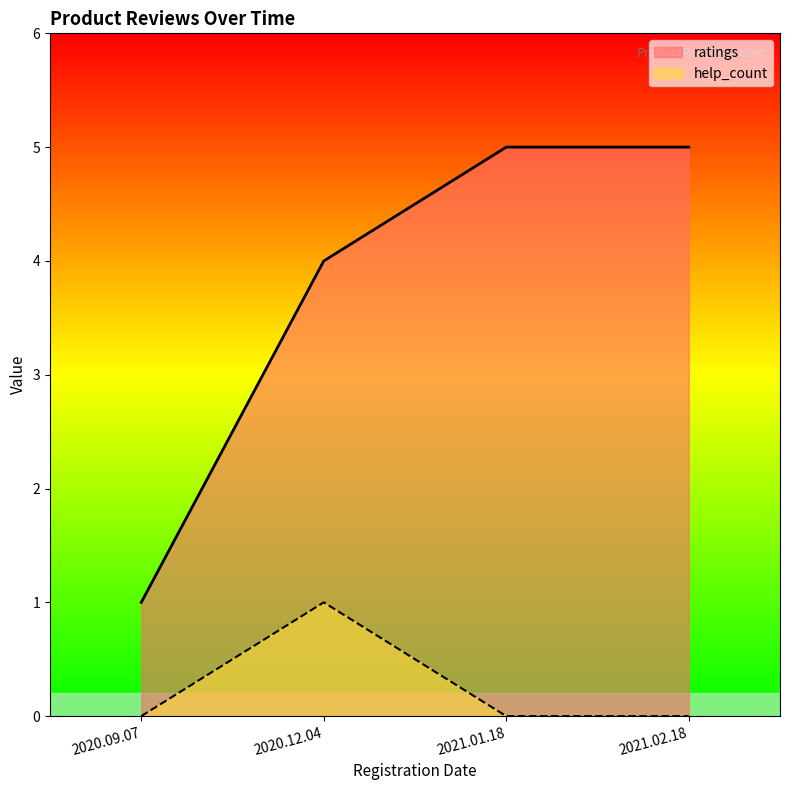

What is the total value across all series at 2020.09.07?

1